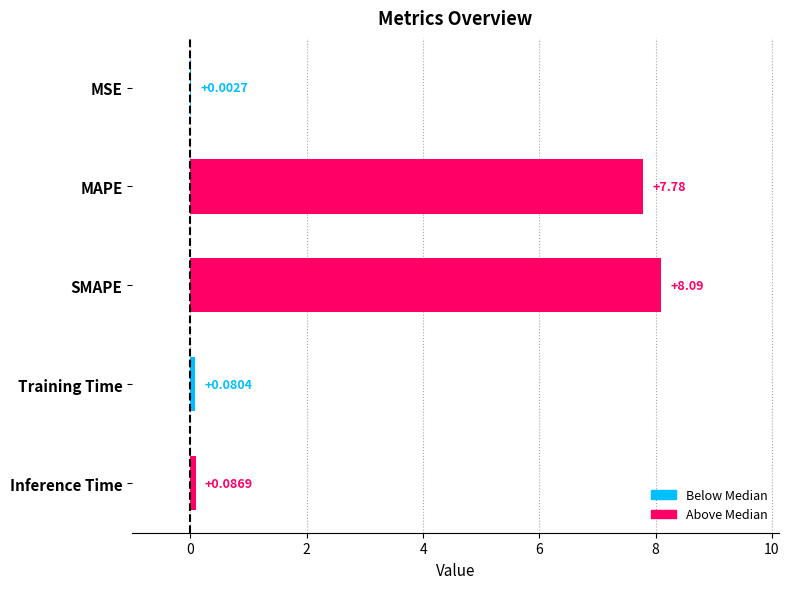

Which has a higher value, Training Time or MSE?

Training Time